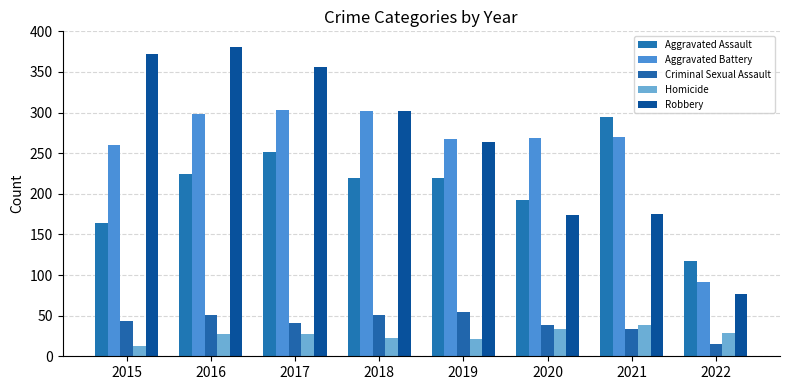

The Aggravated Battery series shows 92 at 2022. True or false?

True